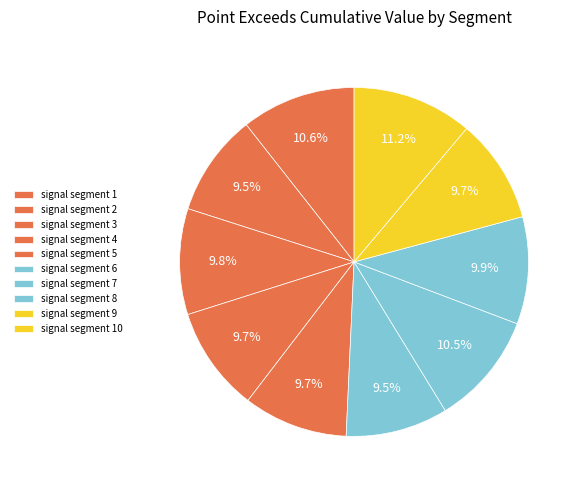

Rank the categories by value from lowest to highest.

signal segment 2, signal segment 6, signal segment 9, signal segment 5, signal segment 4, signal segment 3, signal segment 8, signal segment 7, signal segment 1, signal segment 10